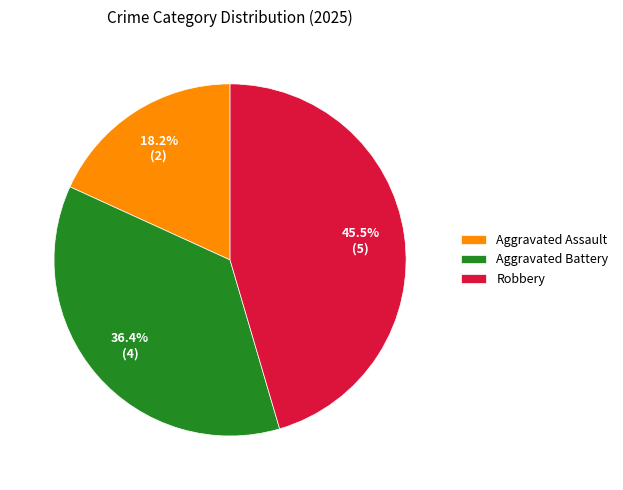

Is there any slice that represents more than half of the pie?

No